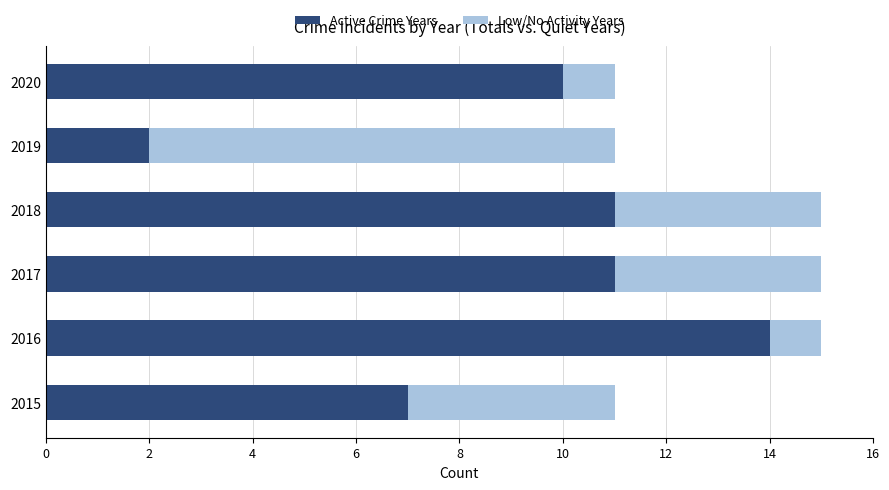

Read the Active Crime Years value at 2018.

11